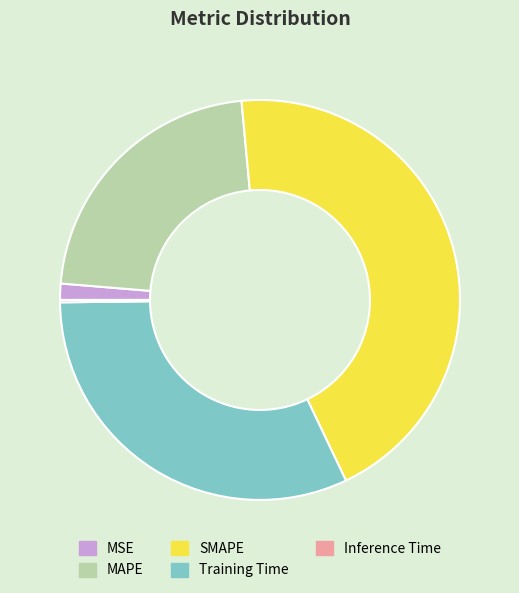

What is the largest slice in the pie chart?

SMAPE